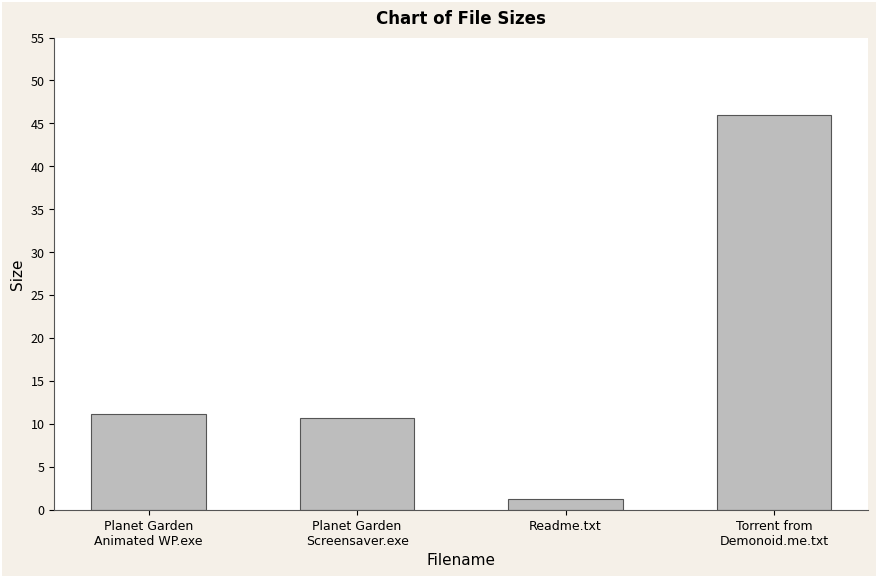

What is the ratio of the value at Planet Garden
Animated WP.exe to the value at Readme.txt?

9.2